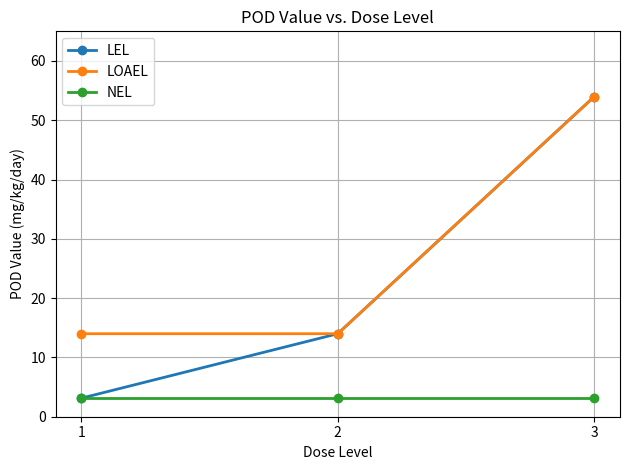

Is this an area chart (filled region under the line)?

No